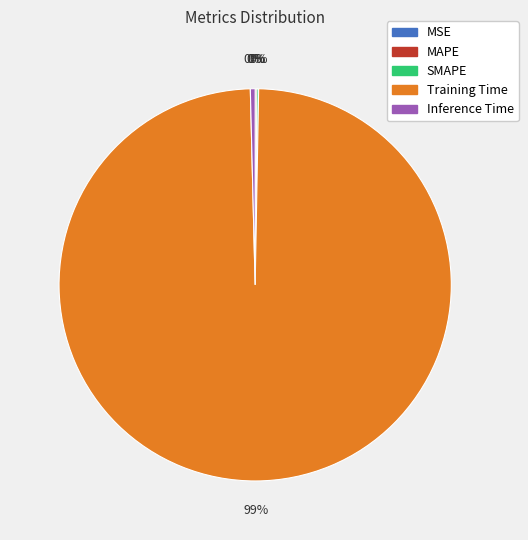

Does any single category account for the majority?

Yes